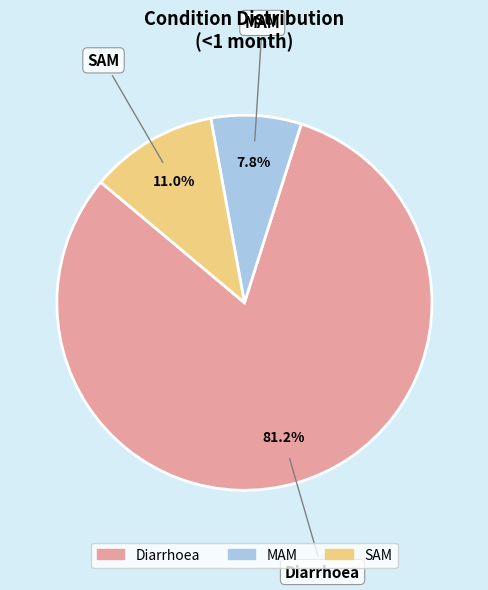

How many slices are in this pie chart?

3